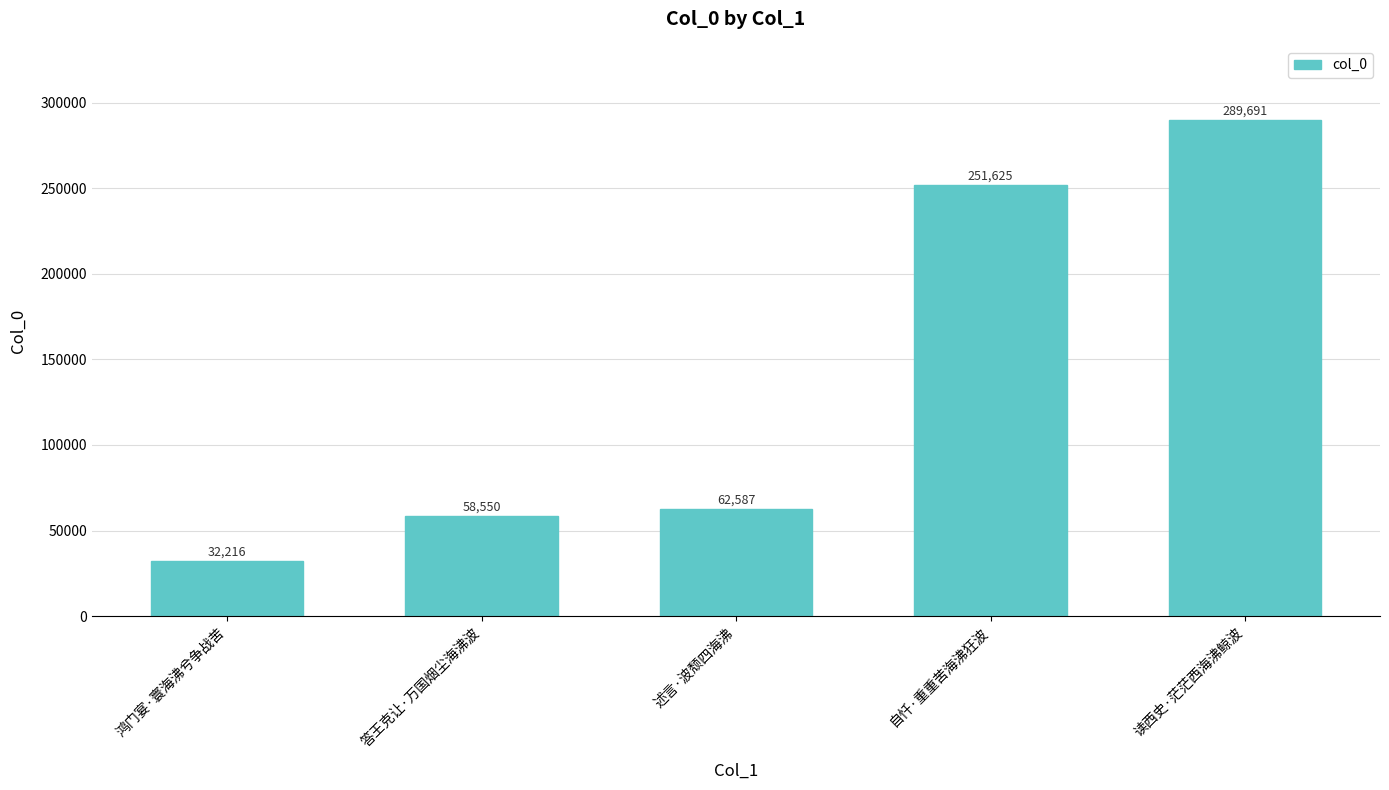

Which has a higher value, 自忏·重重苦海沸狂波 or 读西史·茫茫西海沸鲸波?

读西史·茫茫西海沸鲸波